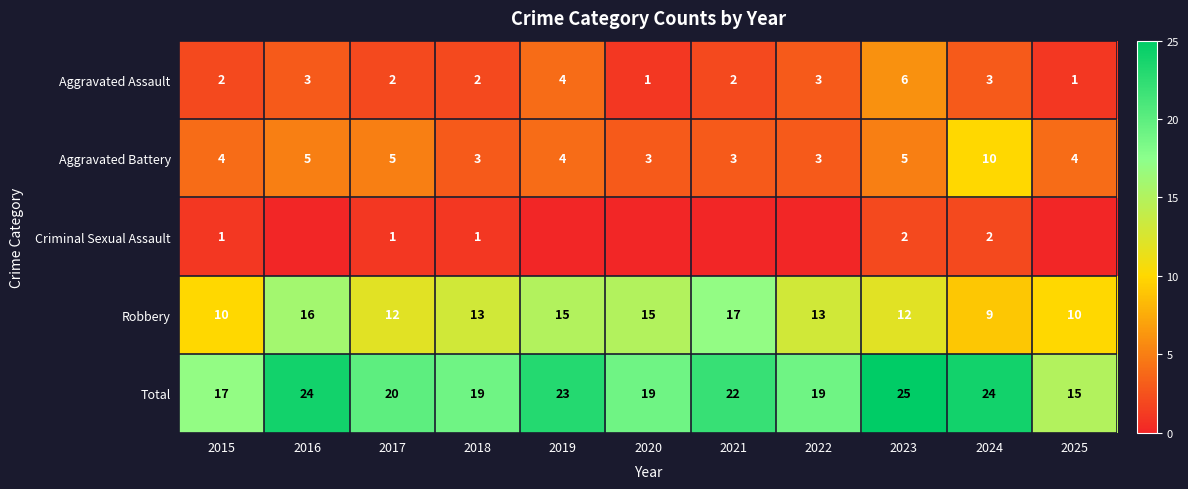

The Total series shows 34 at 2021. True or false?

False